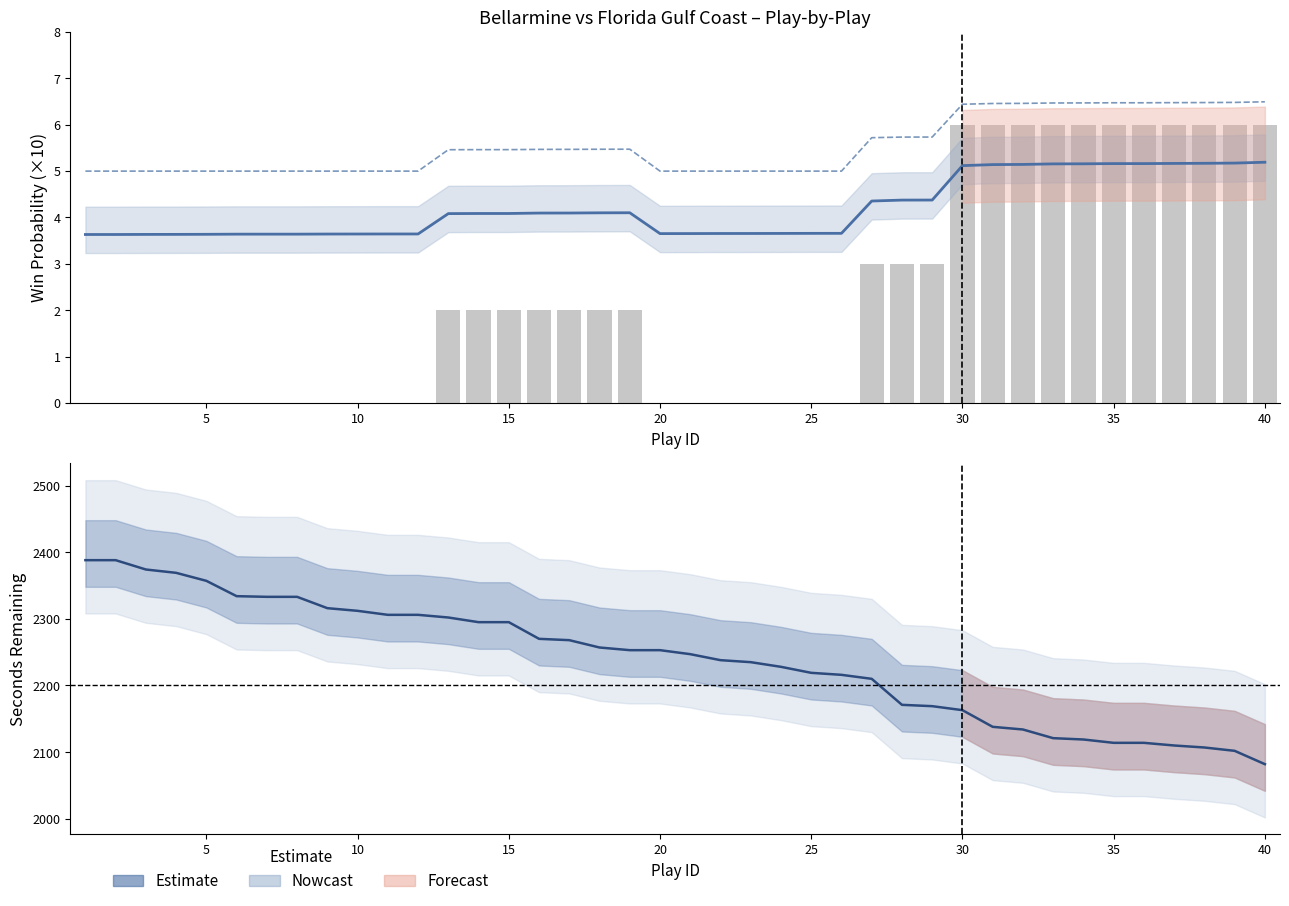

How many groups of bars are there?

40